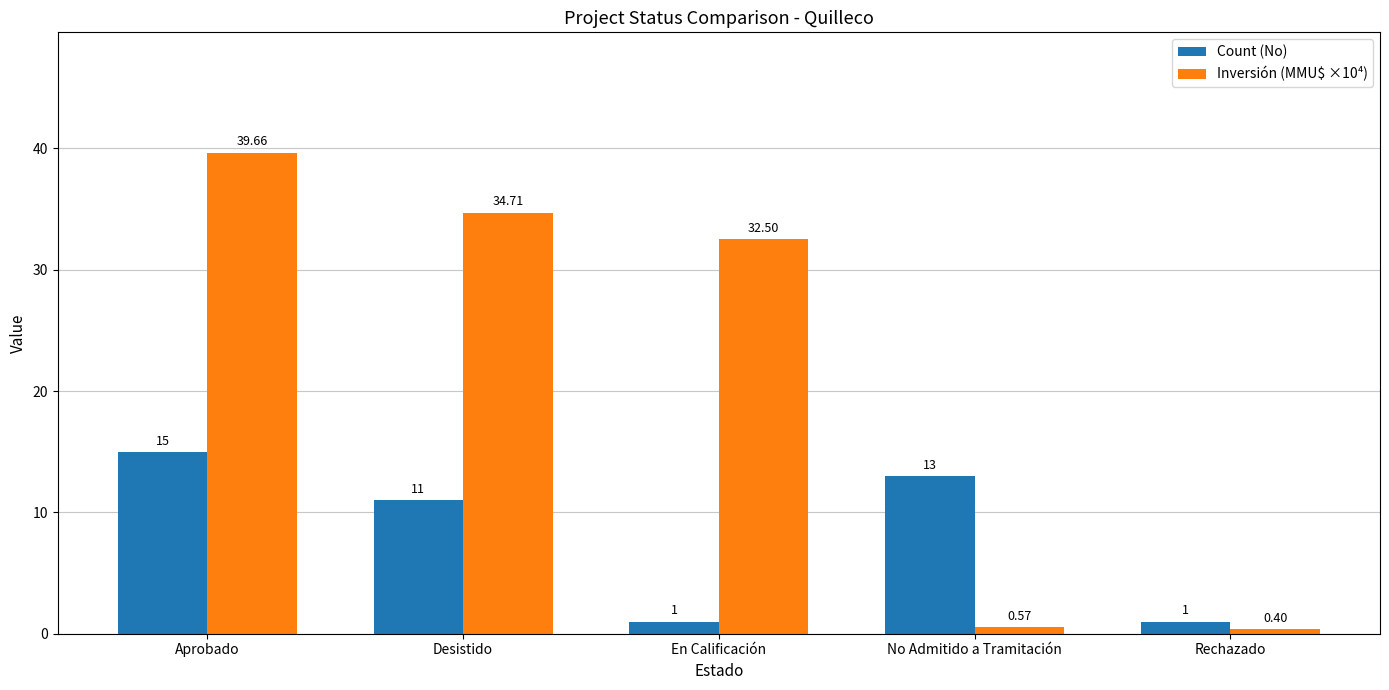

Is the value of Count (No) at Aprobado greater than the value of Inversión (MMU$ ×10⁴) at Rechazado?

Yes